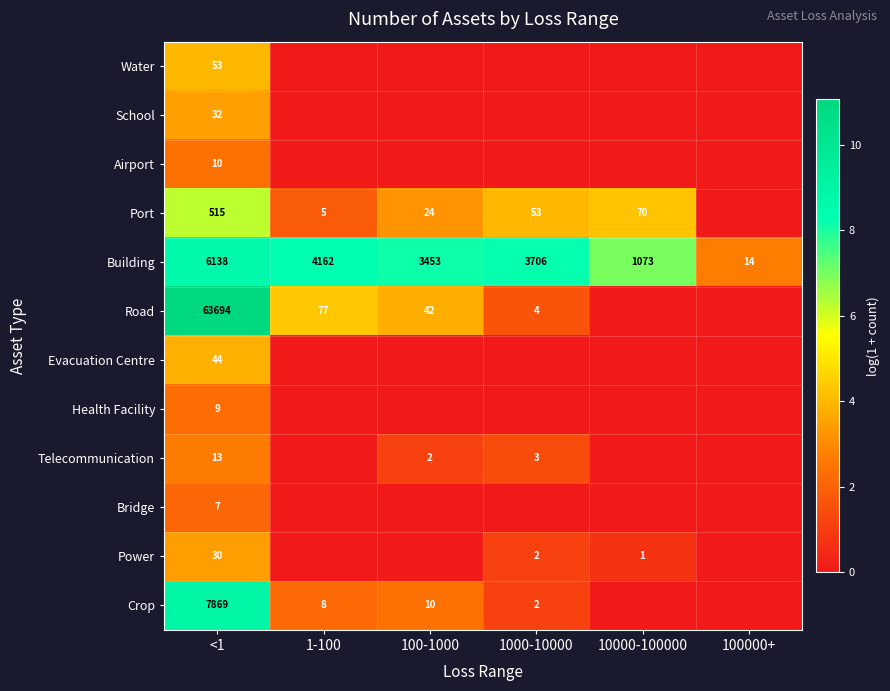

Rank the series at <1 from lowest to highest value.

Bridge, Health Facility, Airport, Telecommunication, Power, School, Evacuation Centre, Water, Port, Building, Crop, Road